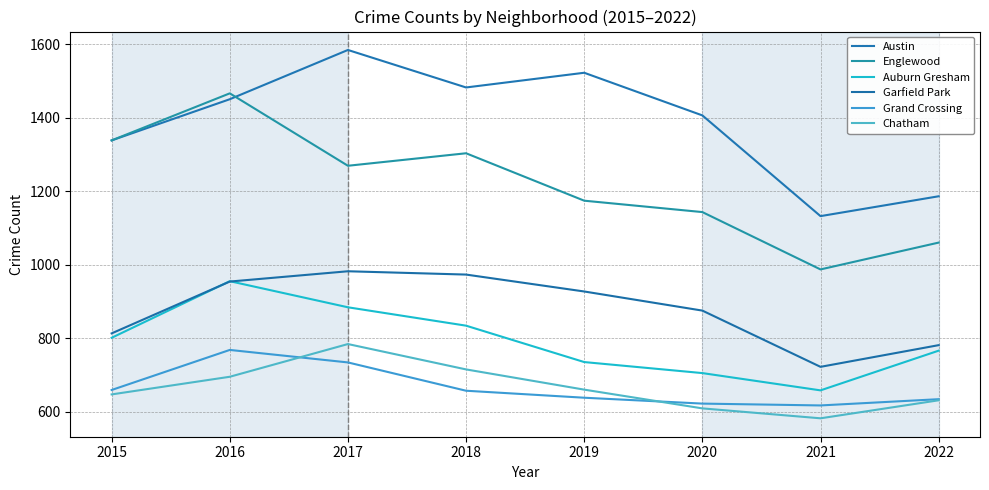

True or false: Englewood has a value of 356 at 2022.

False